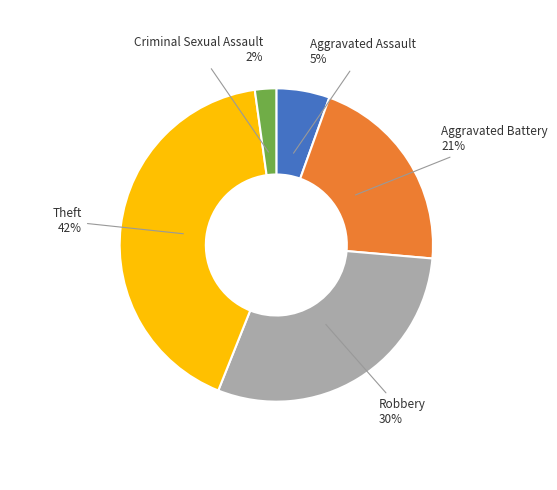

To the nearest percent, what is the difference between the largest and smallest slice percentages?

40%